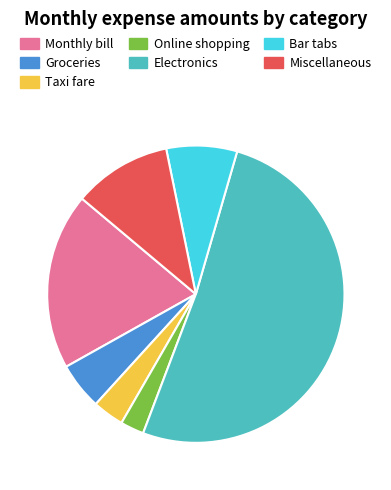

Do Electronics and Miscellaneous together represent more than half of the pie?

Yes